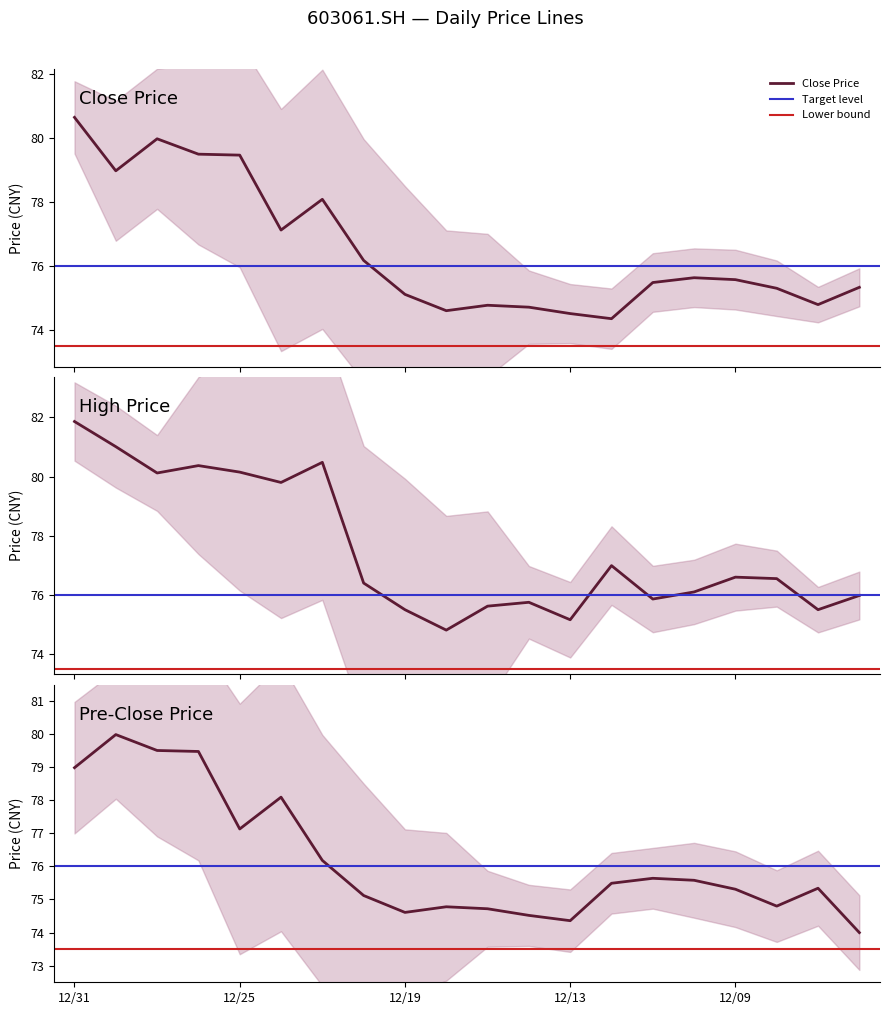

True or false: pre_close and high intersect in this chart.

False